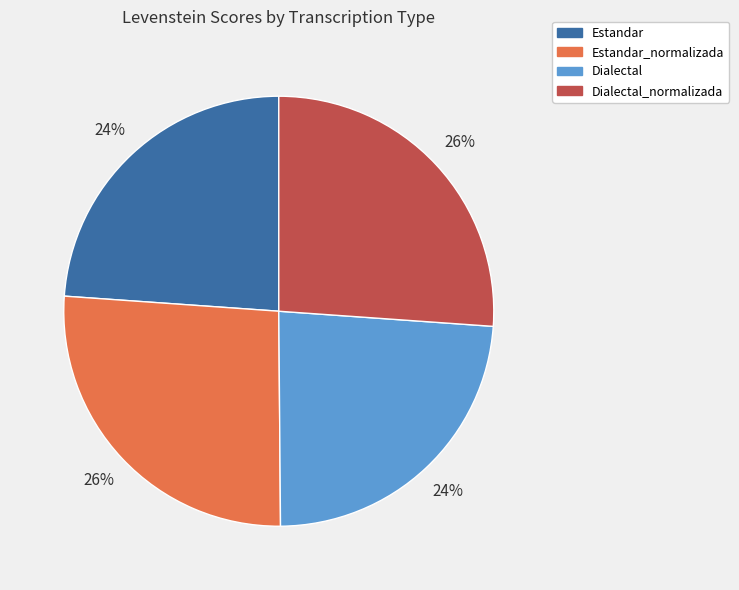

To the nearest percent, what is the combined percentage of Estandar and Dialectal_normalizada?

50%